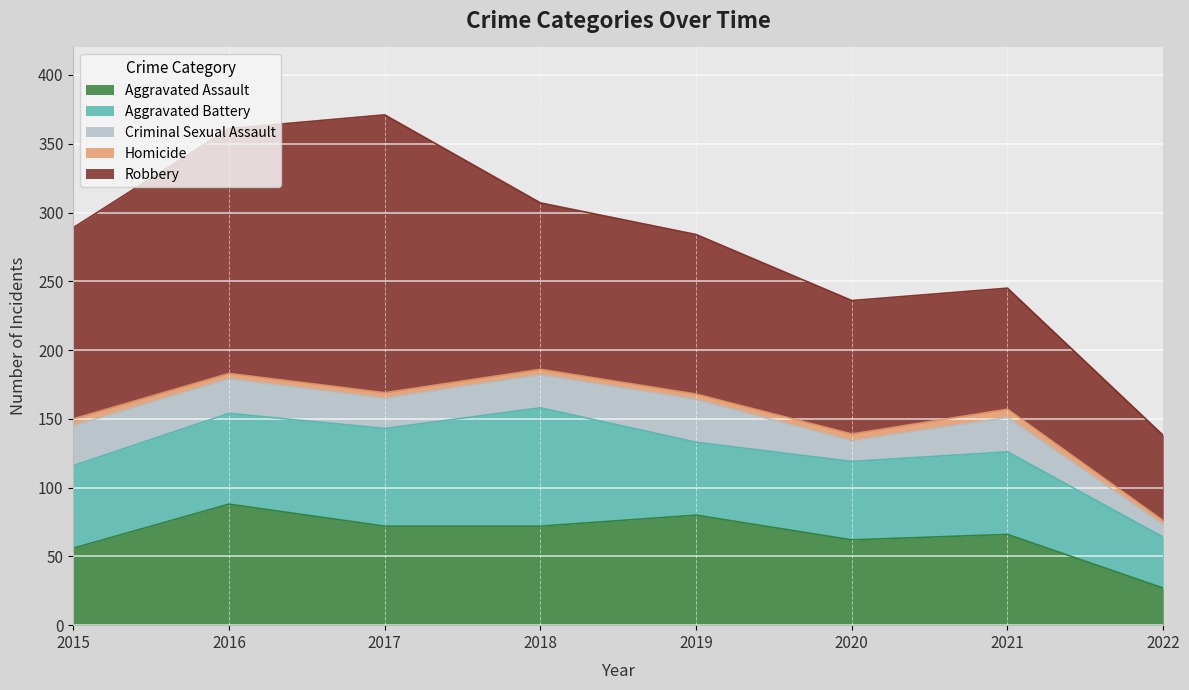

What is the difference between the Homicide values at 2020 and 2018?

1